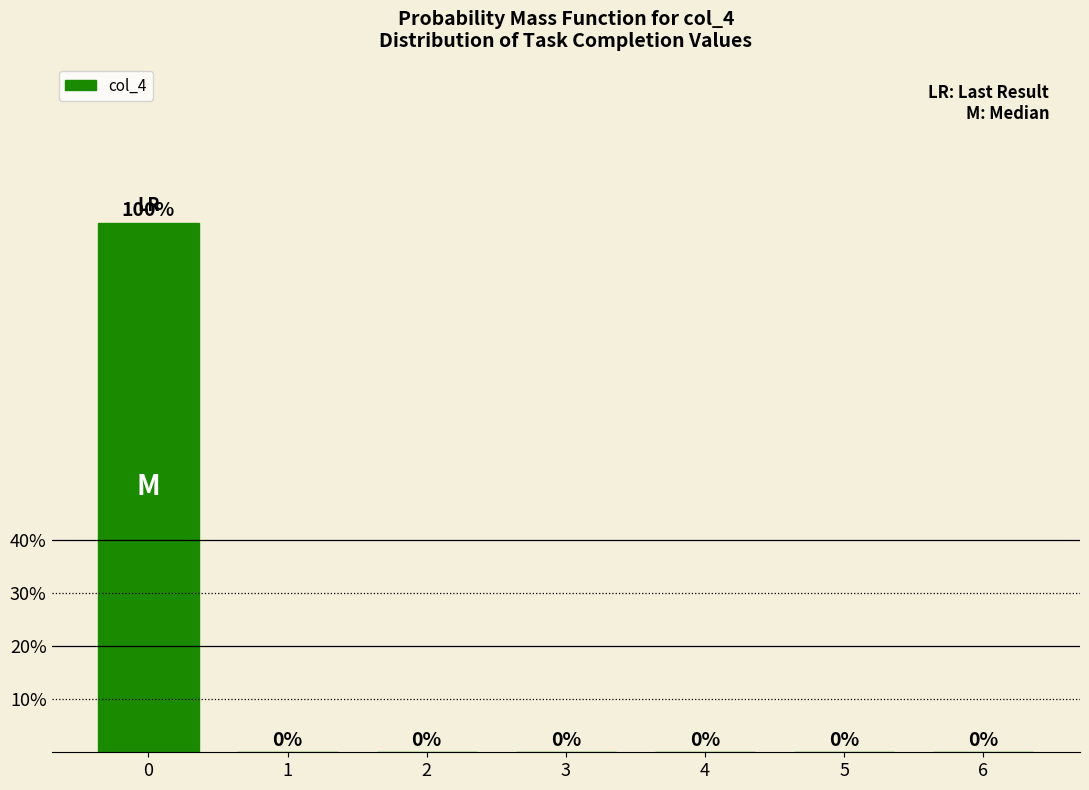

Reading left to right, list all the values displayed in this chart.

0=100	1=0	2=0	3=0	4=0	5=0	6=0